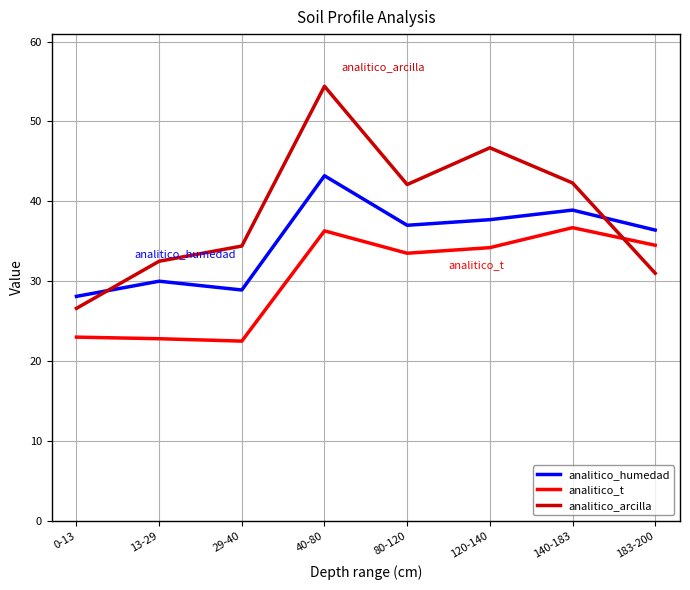

What position from the right is 40-80?

5